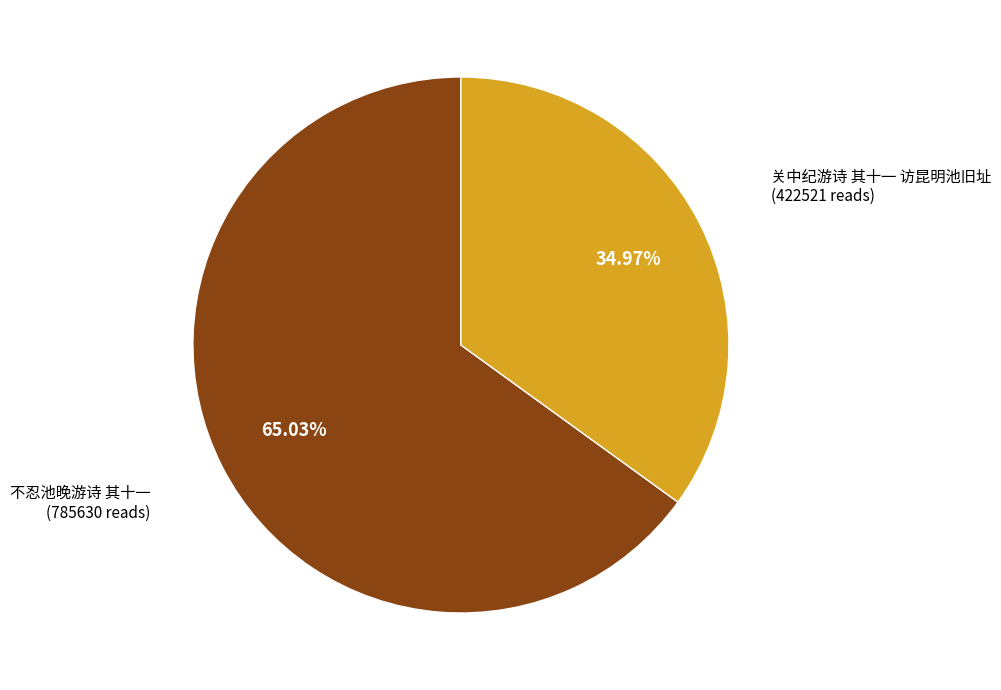

Is there any slice that represents more than half of the pie?

Yes